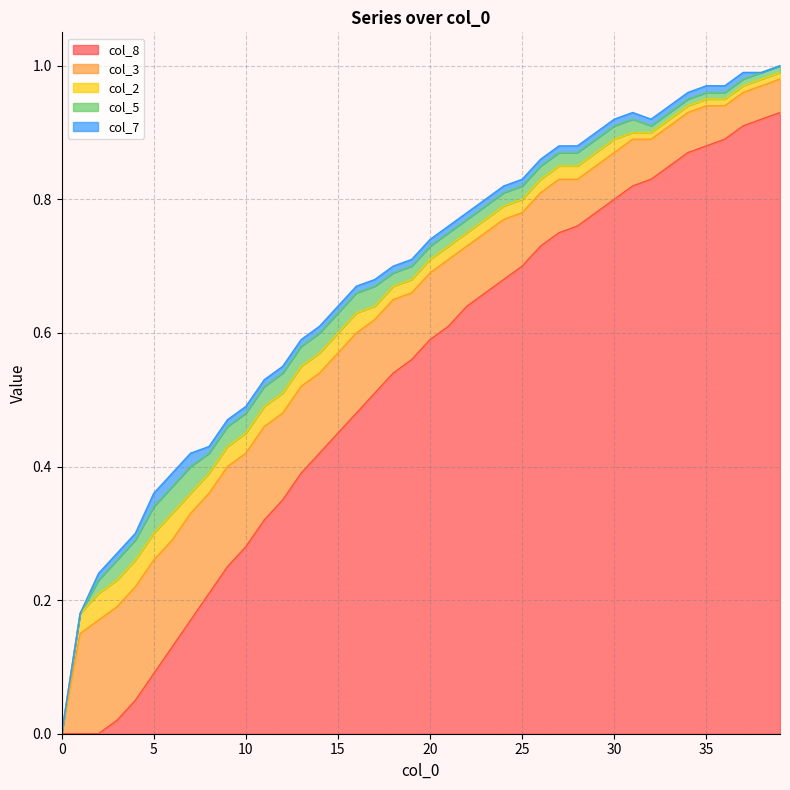

True or false: col_7 has more than 2 interior local peaks.

False